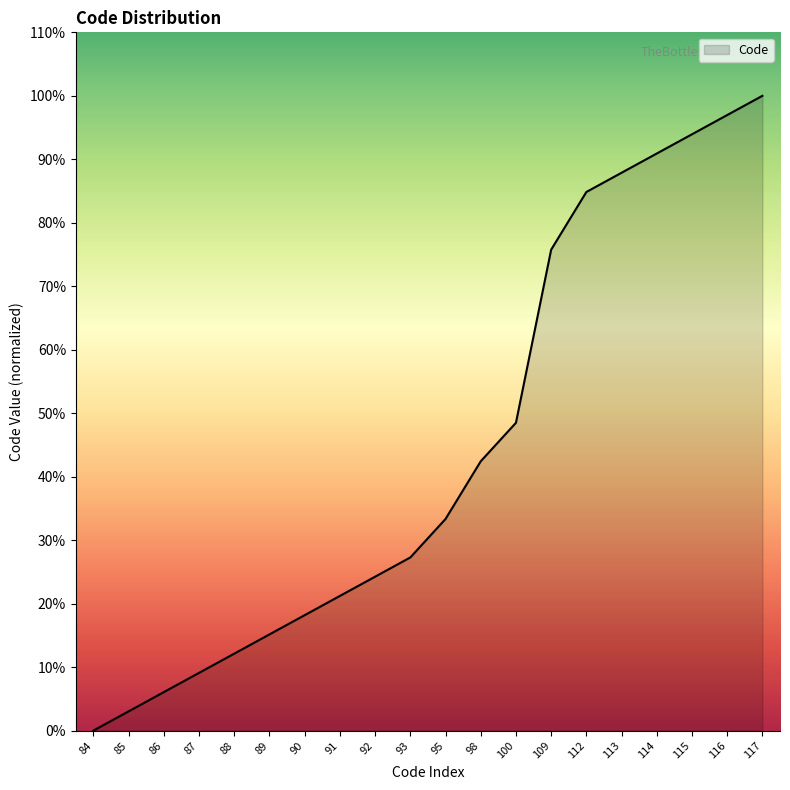

Approximately how many times larger is the value at 113 compared to 95?

2.6